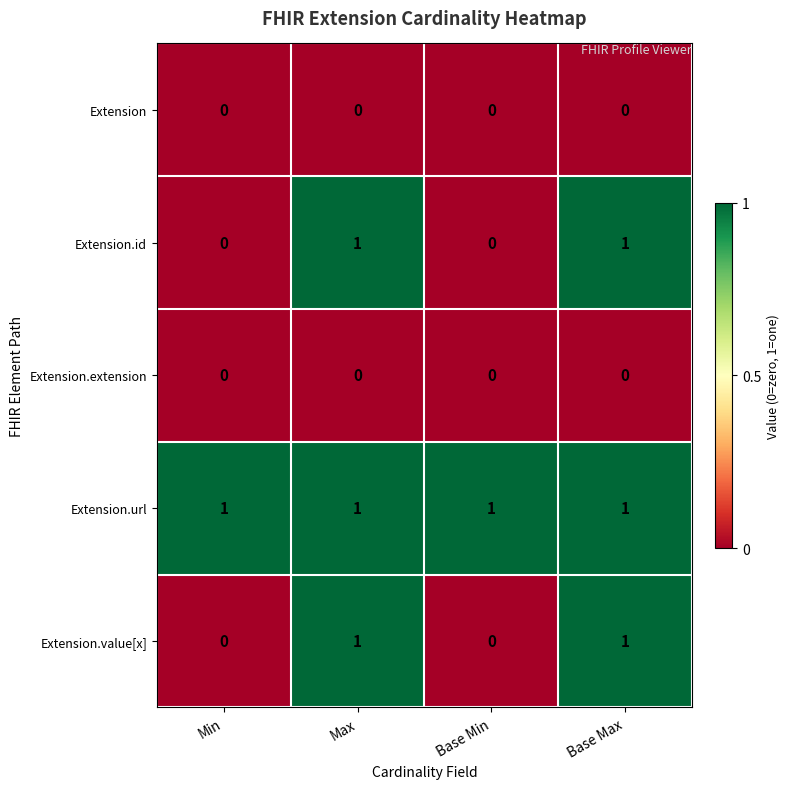

Reading right to left, list all the values displayed in this chart.

Extension: 0	0	0	0
Extension.id: 1	0	1	0
Extension.extension: 0	0	0	0
Extension.url: 1	1	1	1
Extension.value[x]: 1	0	1	0